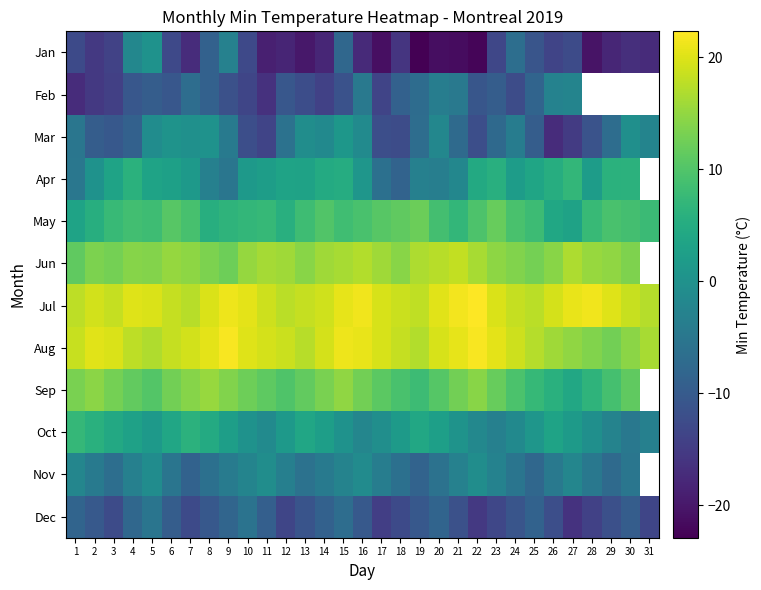

What is the smallest value displayed?

-22.9